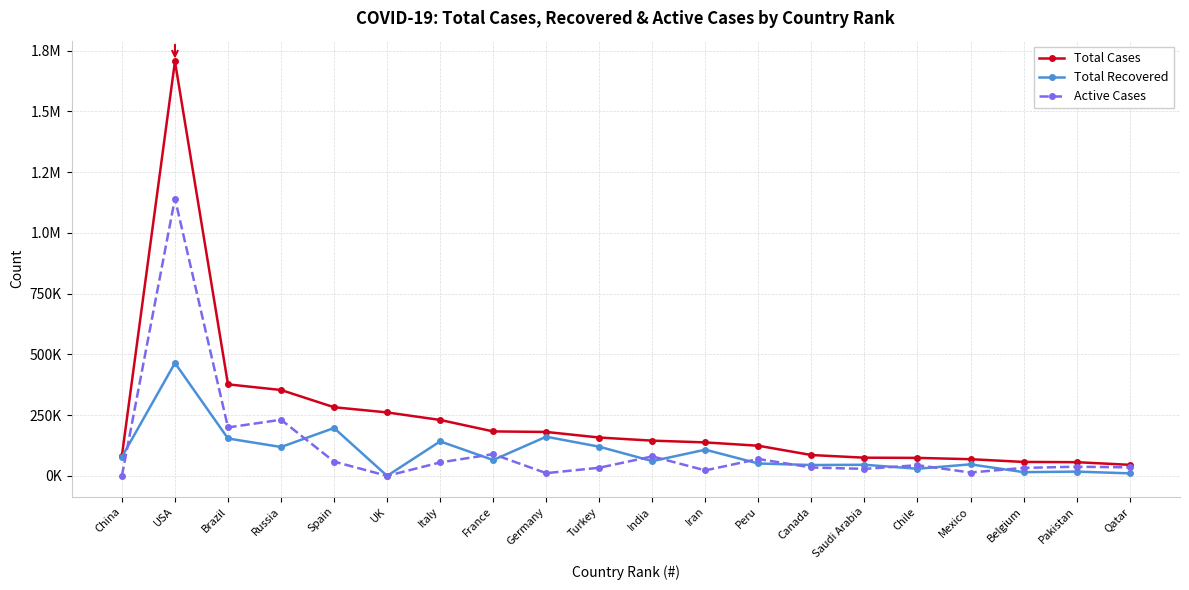

Does the chart have visible grid lines?

Yes